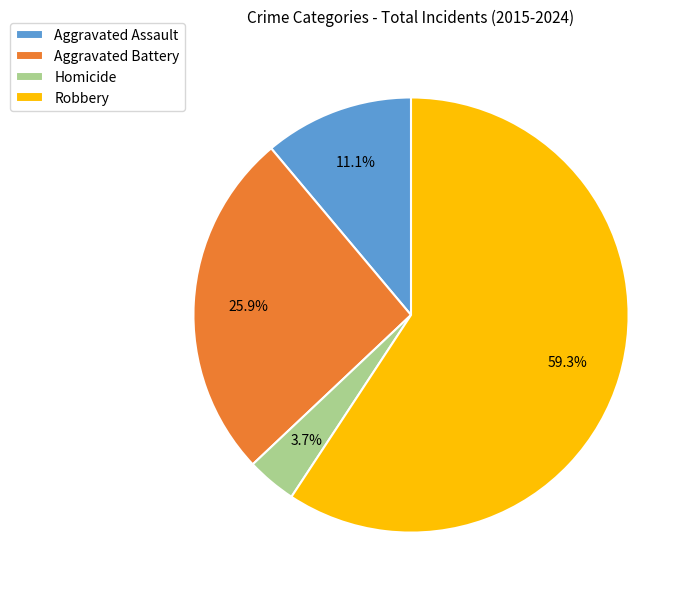

Which has a higher value, Robbery or Homicide?

Robbery